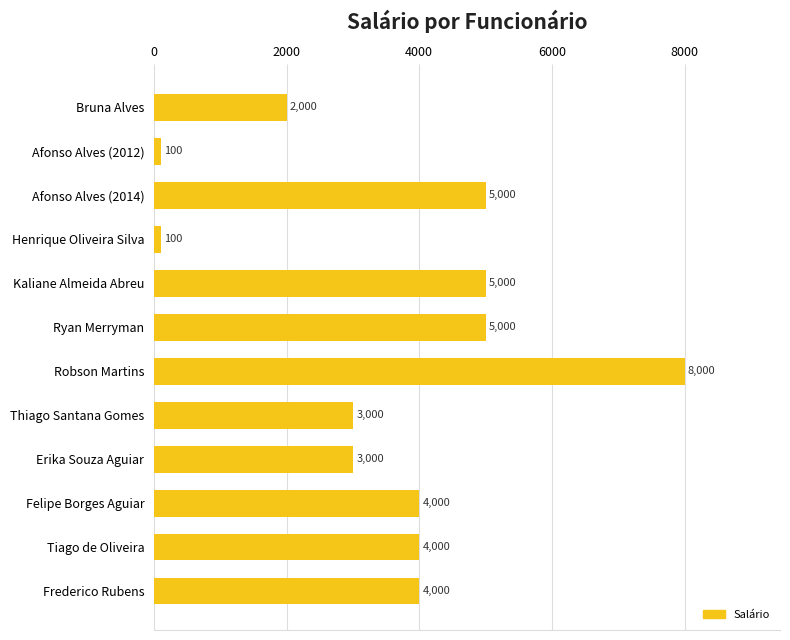

True or false: the data shows 5000 at Ryan Merryman.

True